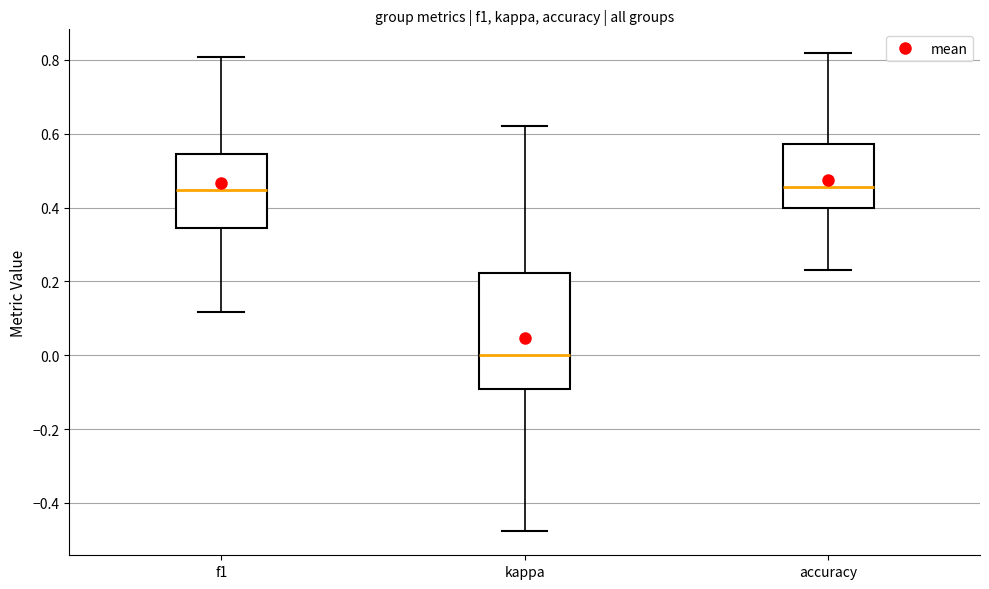

Reading left to right, transcribe this box plot: for each box, give where its median line is, the range the box spans, and where its two whiskers end, as read against the y-axis. The values are not printed on the chart, so give them approximately, as read against the axis.

f1: median 0.44, box 0.34 to 0.54, whiskers 0.12 to 0.80
kappa: median 0.00, box -0.10 to 0.22, whiskers -0.48 to 0.62
accuracy: median 0.46, box 0.40 to 0.58, whiskers 0.24 to 0.82